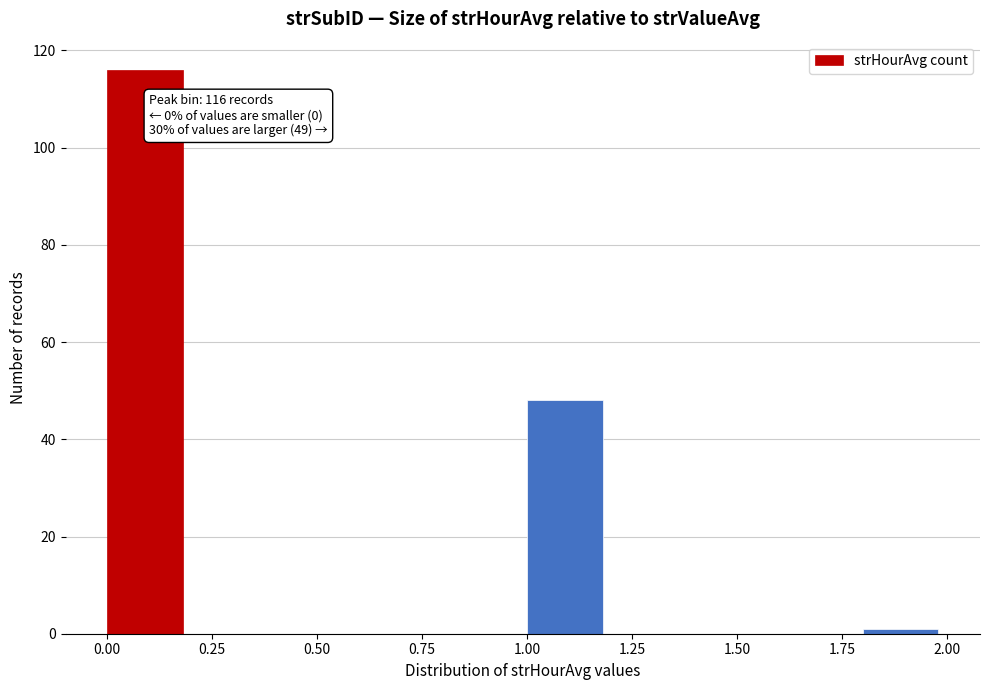

Over which range of the x-axis is the bar tallest?

0.0 to 0.2